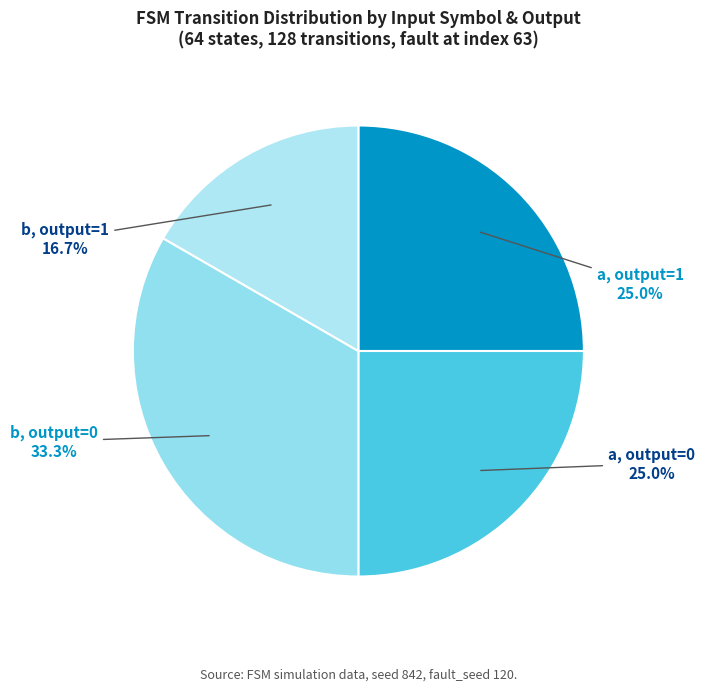

To the nearest percent, what is the difference between the largest and smallest slice percentages?

17%